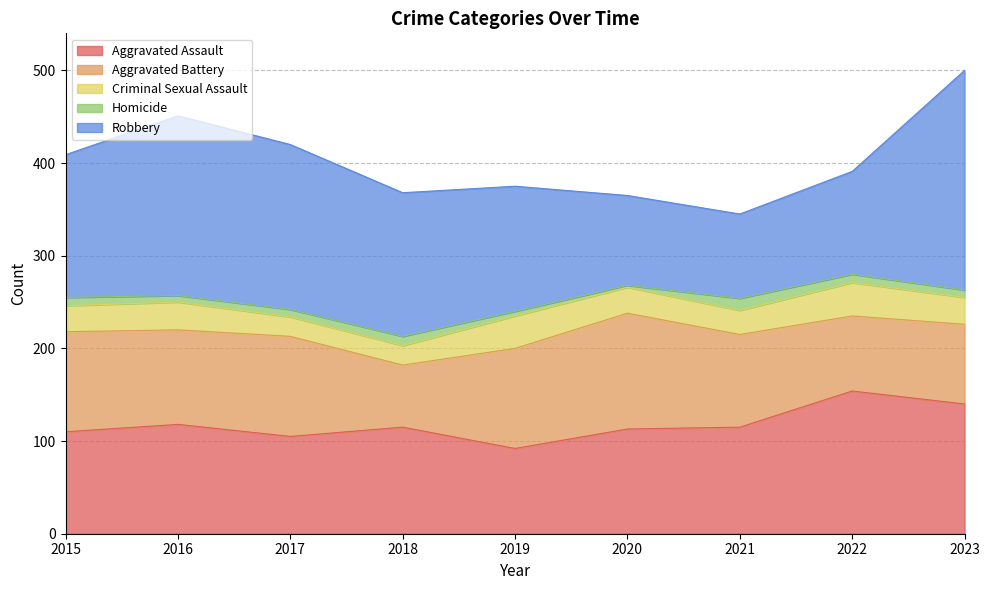

Which category has the highest value in the Robbery series?

2023